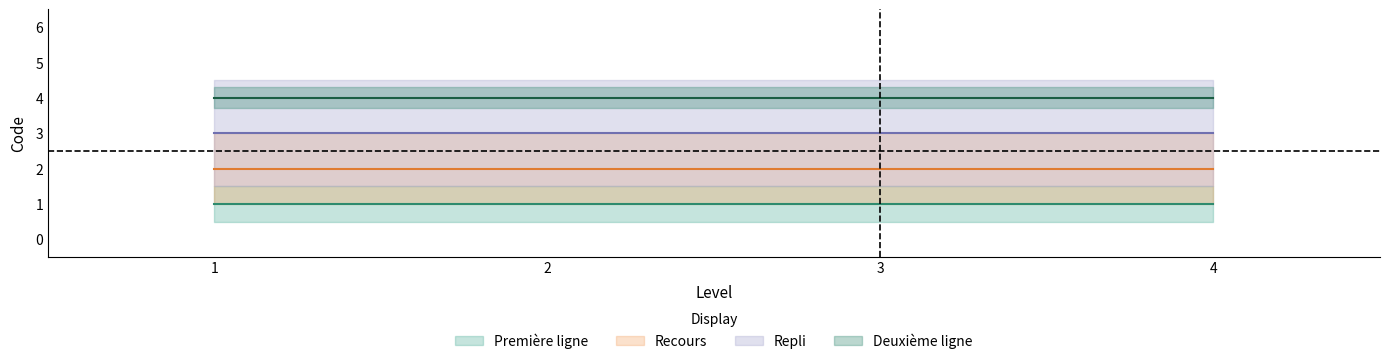

List the series in order of their peak value, lowest first.

Première ligne, Recours, Repli, Deuxième ligne